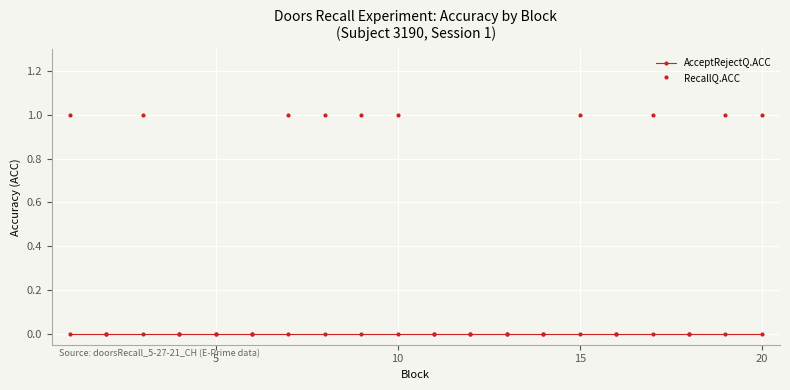

Count the number of categories in the chart.

20